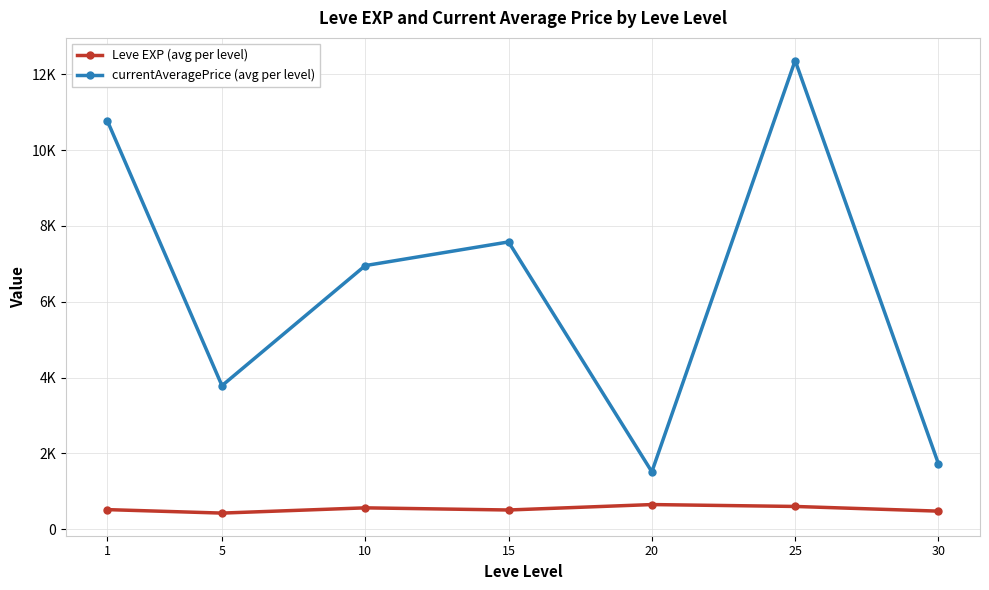

Does the chart have visible grid lines?

Yes